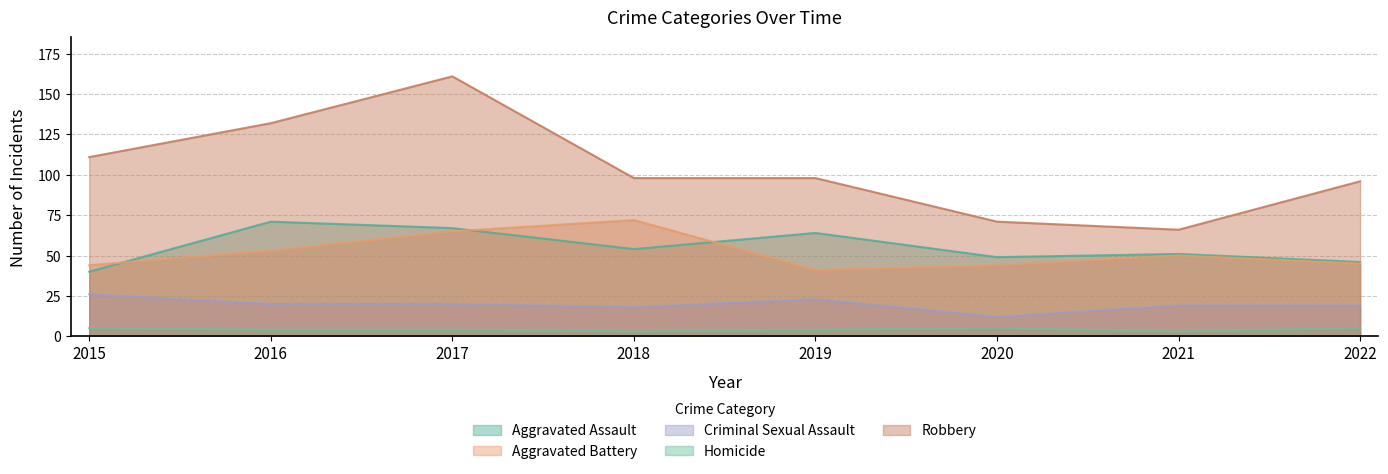

True or false: Aggravated Battery has more than 1 interior local peaks.

True